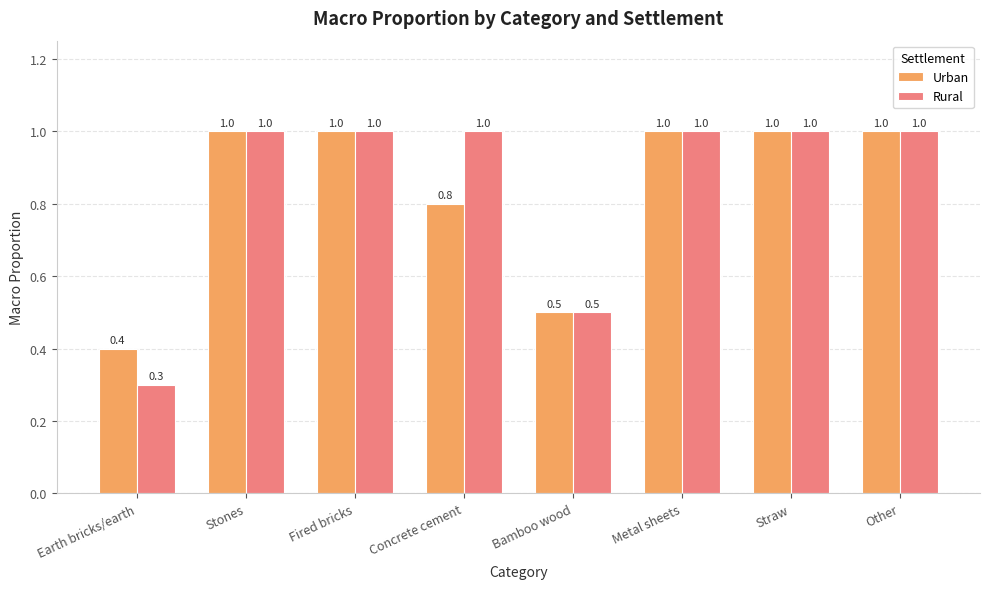

List the series in order of their overall mean, lowest first.

Urban, Rural